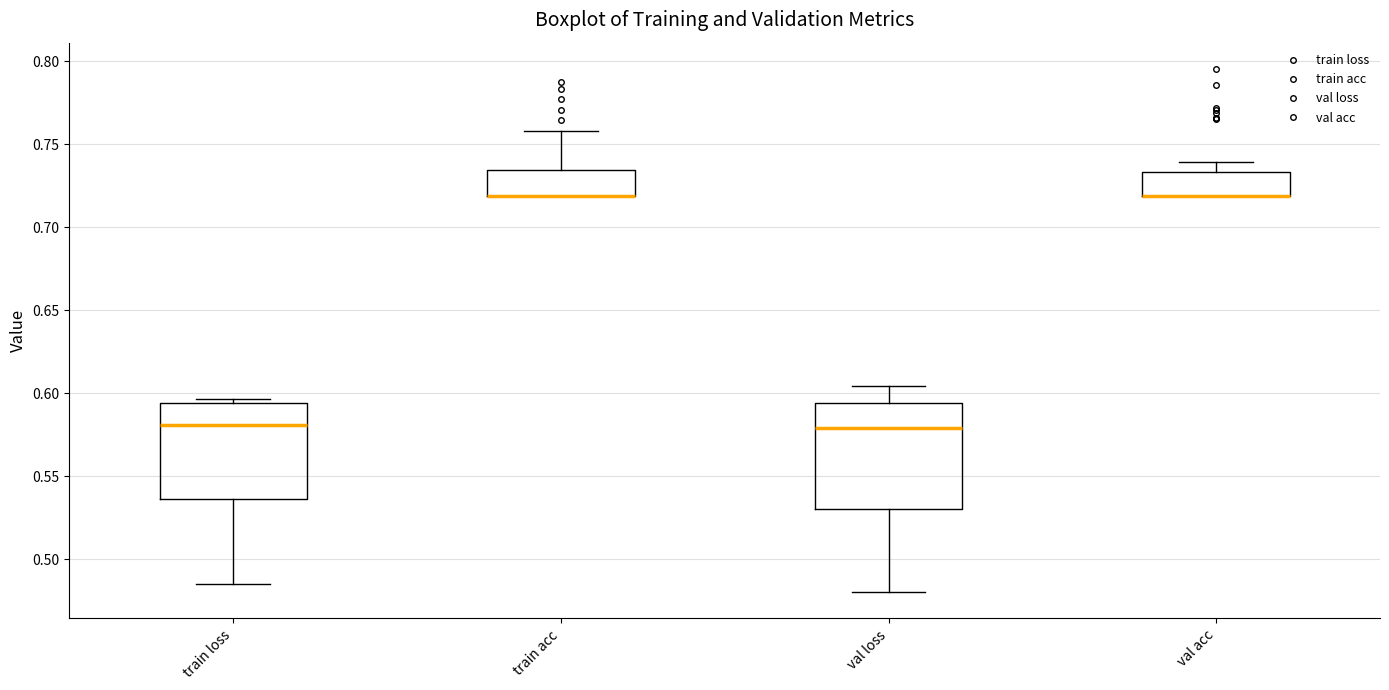

Reading left to right, read every box against the y-axis: the position of its median line, the range the box covers, and the ends of its whiskers. The values are not printed on the chart, so give them approximately, as read against the axis.

train loss: median 0.580, box 0.535 to 0.595, whiskers 0.485 to 0.595 (just above the box's upper edge)
train acc: median 0.720 (drawn on the box's lower edge), box 0.720 to 0.735, whiskers 0.720 to 0.760
val loss: median 0.580, box 0.530 to 0.595, whiskers 0.480 to 0.605
val acc: median 0.720 (drawn on the box's lower edge), box 0.720 to 0.735, whiskers 0.720 to 0.740